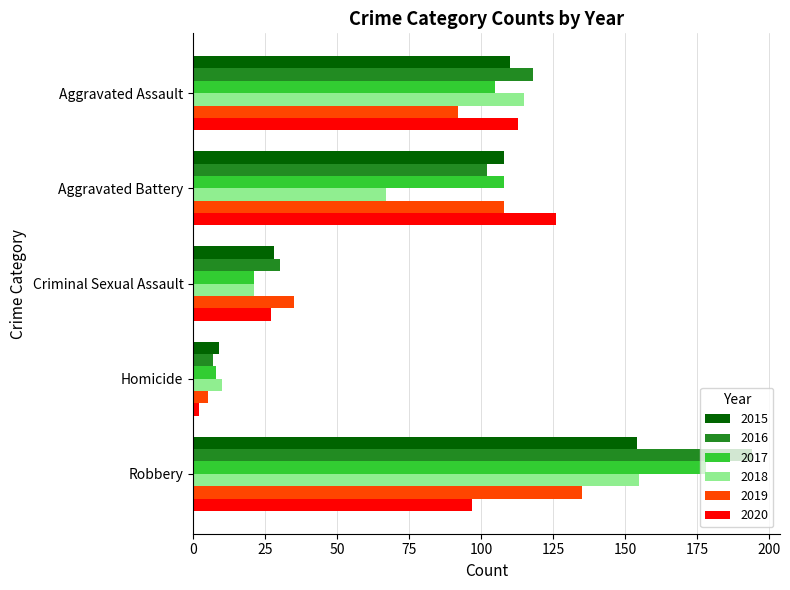

The 2020 series shows 37 at Criminal Sexual Assault. True or false?

False